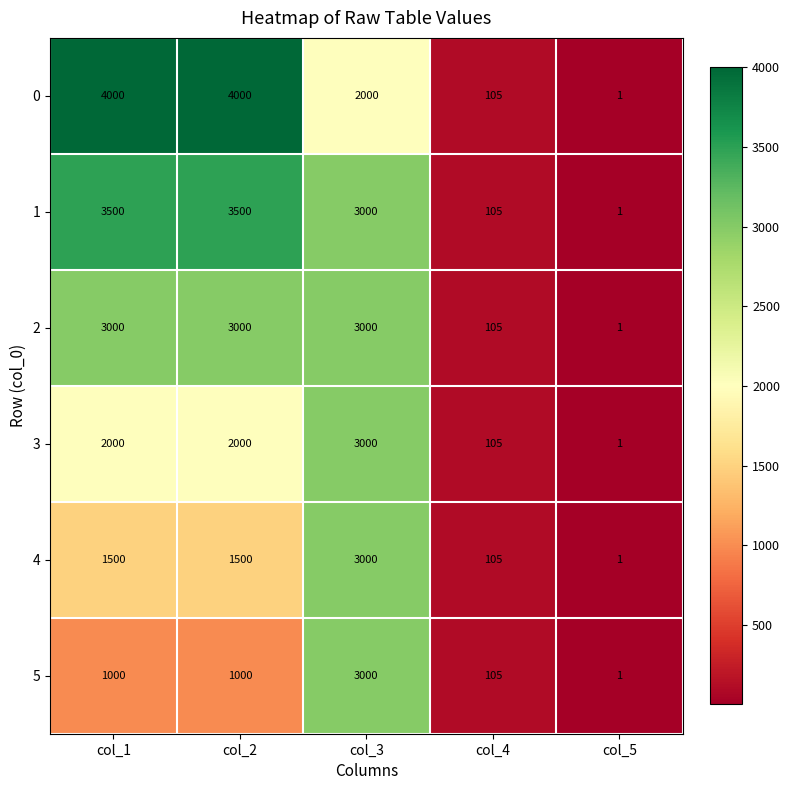

Reading left to right, extract all data points from this chart.

0: col_1=4000	col_2=4000	col_3=2000	col_4=105	col_5=1
1: col_1=3500	col_2=3500	col_3=3000	col_4=105	col_5=1
2: col_1=3000	col_2=3000	col_3=3000	col_4=105	col_5=1
3: col_1=2000	col_2=2000	col_3=3000	col_4=105	col_5=1
4: col_1=1500	col_2=1500	col_3=3000	col_4=105	col_5=1
5: col_1=1000	col_2=1000	col_3=3000	col_4=105	col_5=1